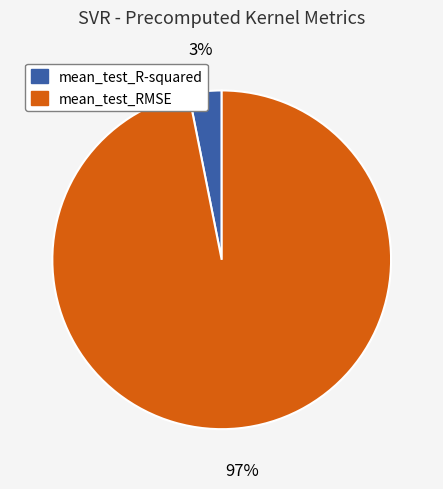

How many slices are in this pie chart?

2